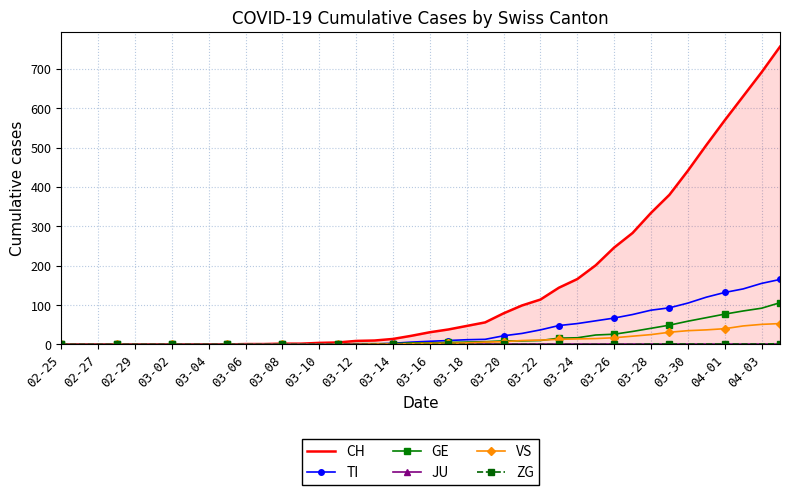

Does the chart have visible grid lines?

Yes